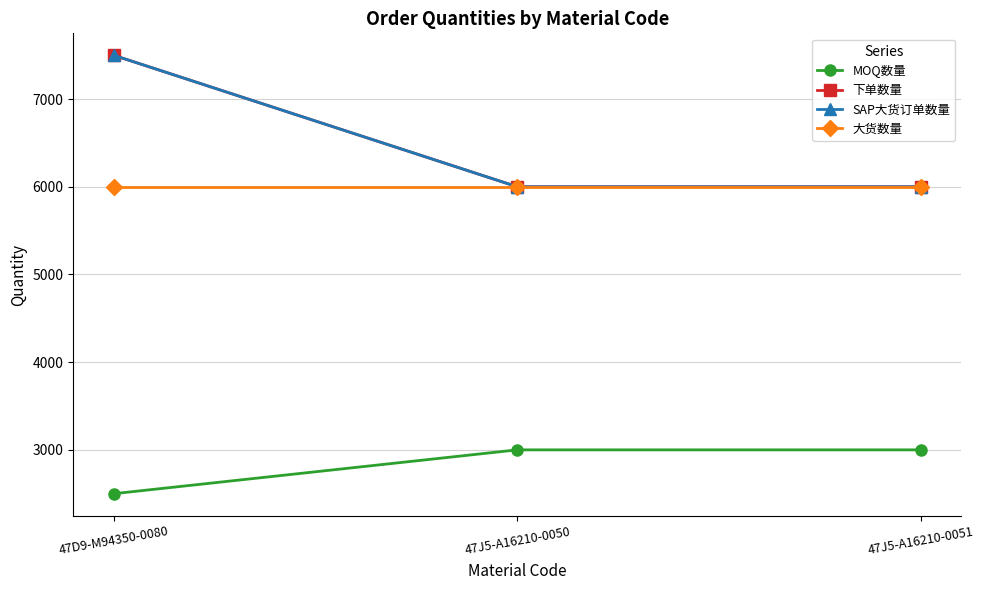

How many MOQ数量 values are between 2500 and 3000?

3